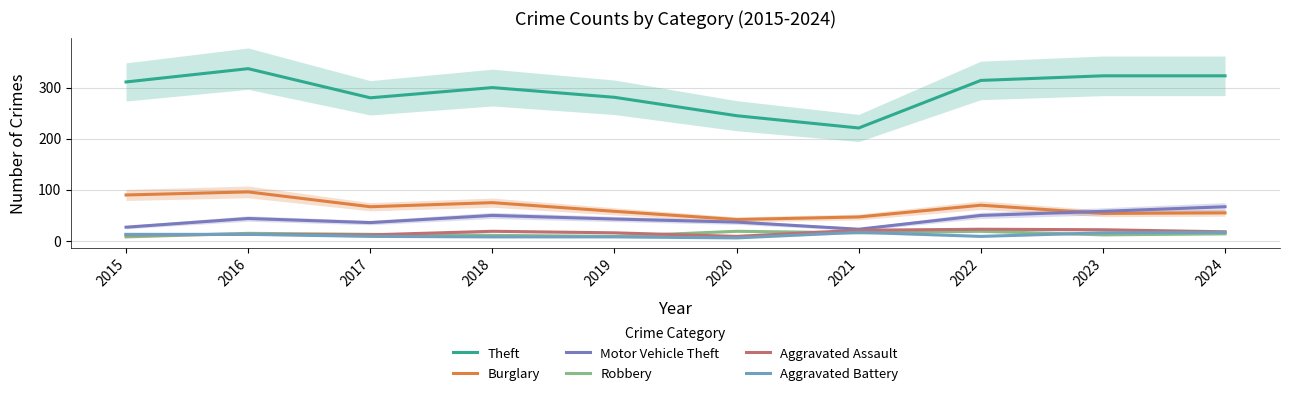

At 2018, list the series in order from largest to smallest.

Theft, Burglary, Motor Vehicle Theft, Aggravated Assault, Robbery, Aggravated Battery